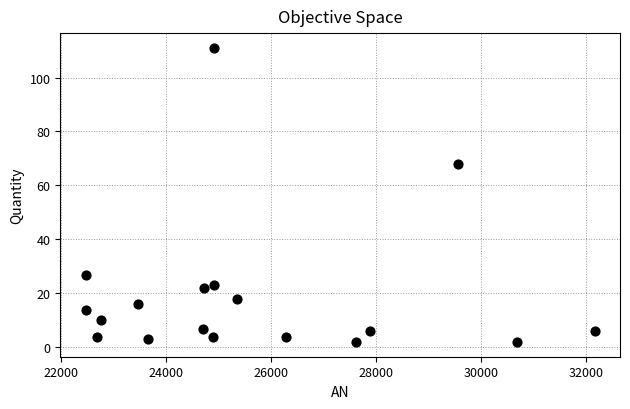

What Y value in the scatter plot is closest to 56?

68